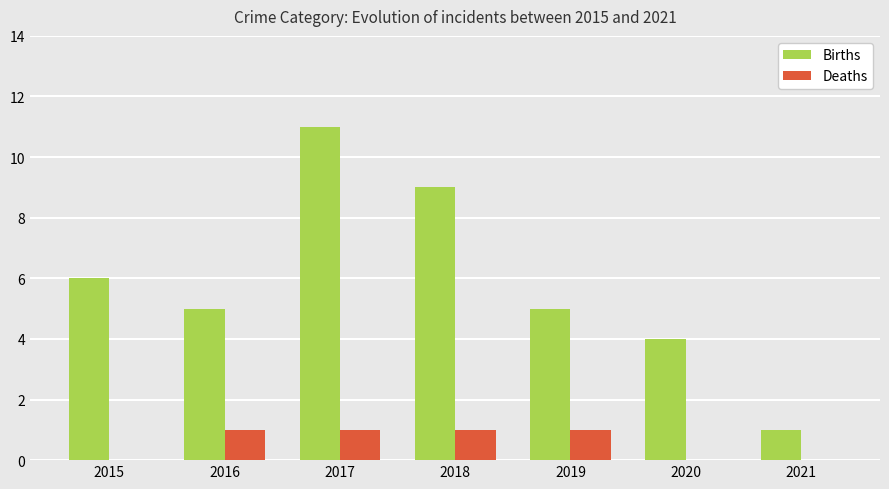

What is the sum of all Deaths values?

4